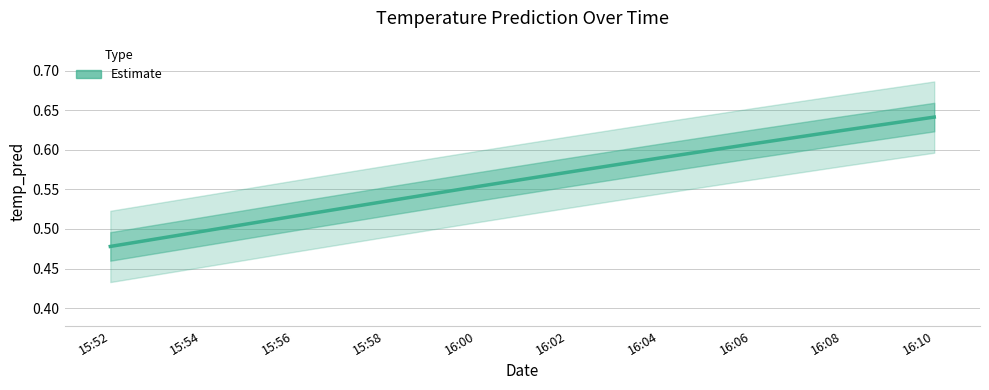

What is the difference between the values at 16:08 and 16:02?

0.1